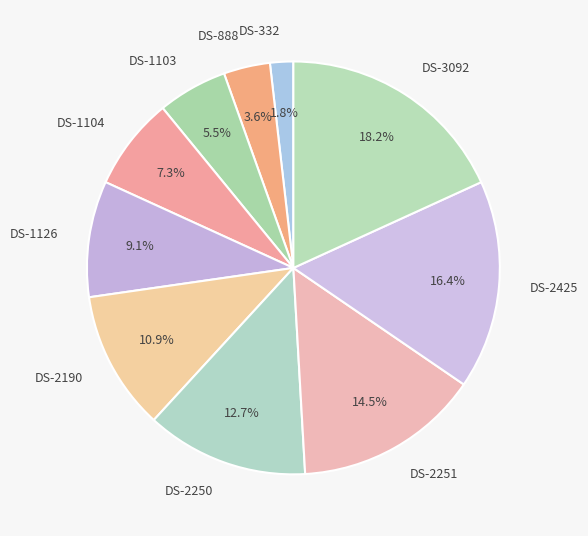

Which category has the smallest portion of the pie?

DS-332